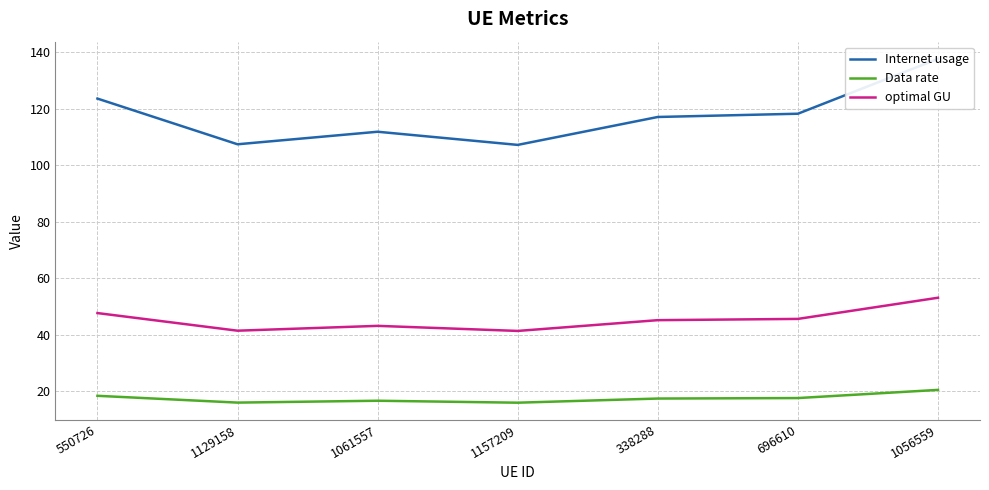

True or false: Internet usage and optimal GU cross at least once.

False